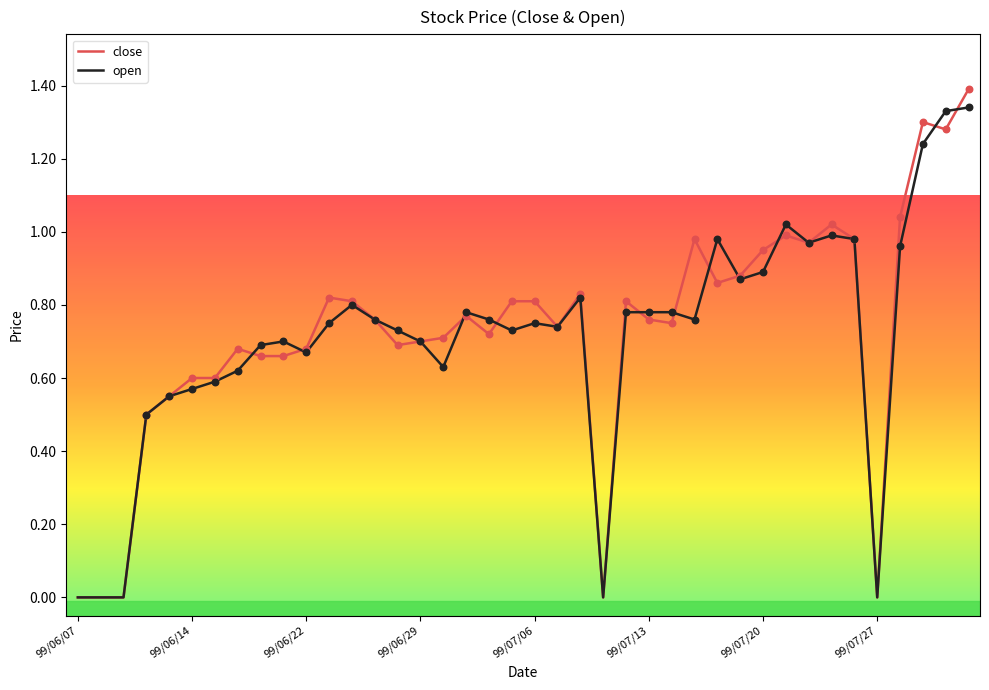

What is the highest value of the close series?

1.4